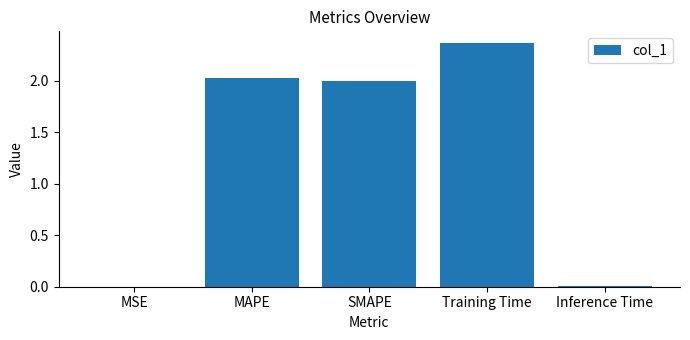

Where does the data first go above 2?

MAPE